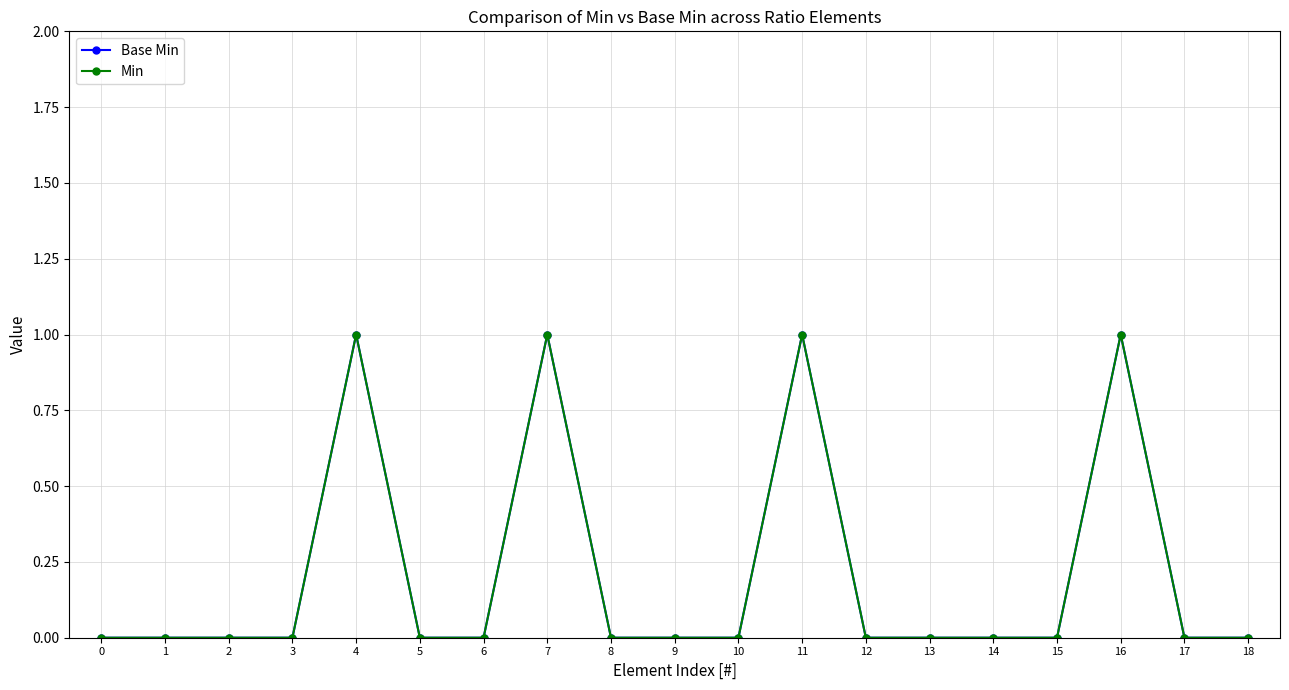

True or false: Min has more than 2 interior local peaks.

True